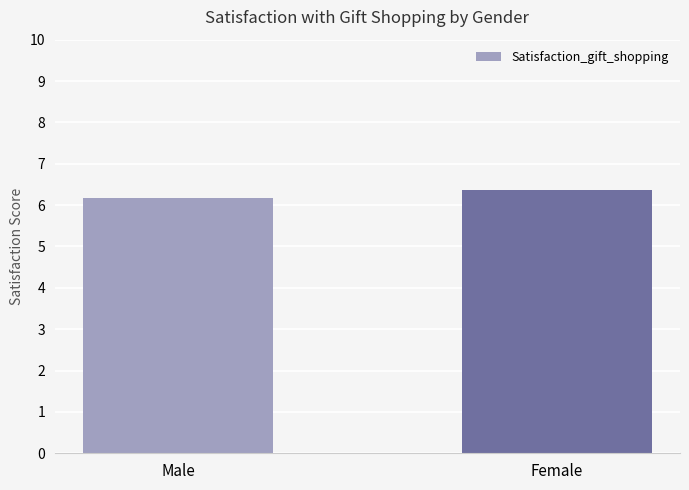

What is the sum of all values?

12.5